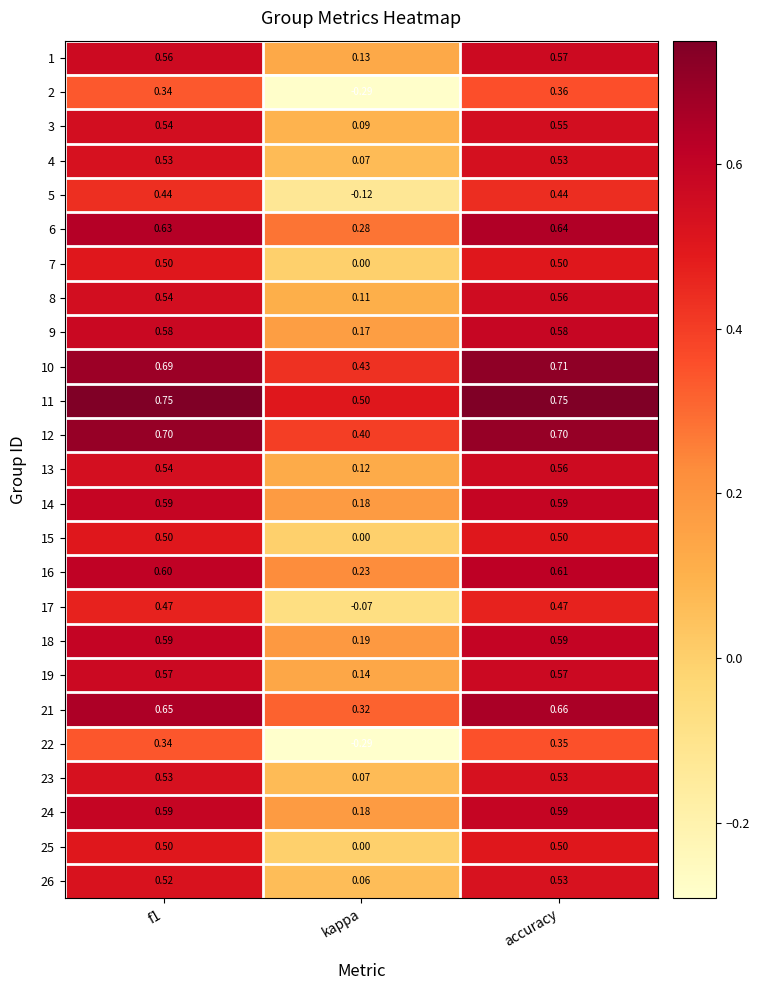

At which category is the sum across all series the highest?

accuracy